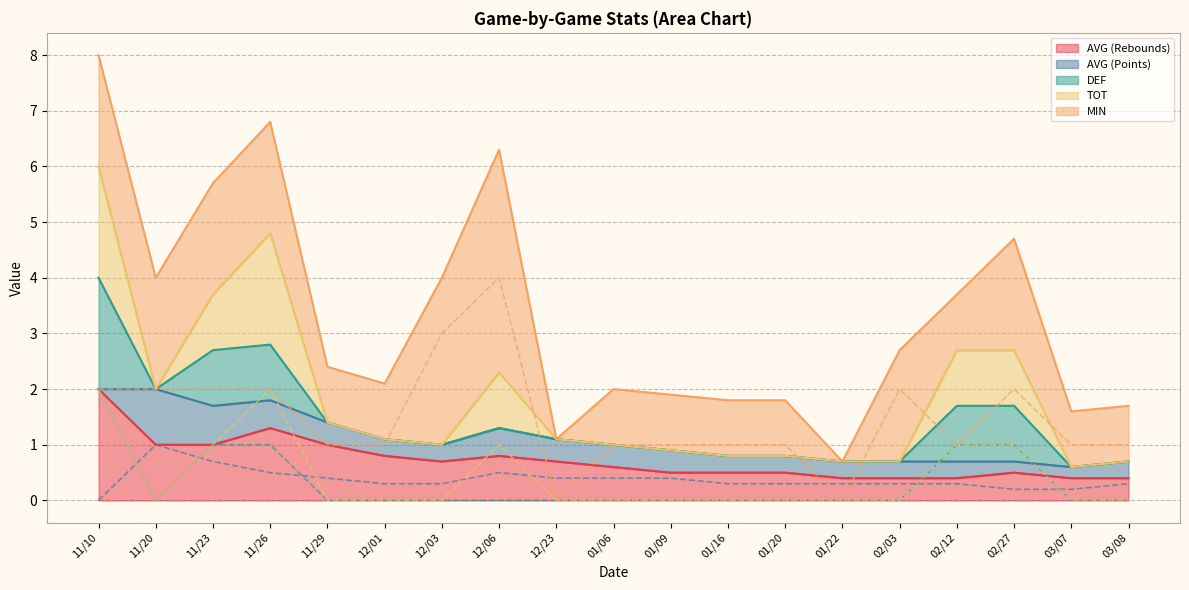

Between 11/29 and 11/26, which is larger?

11/26